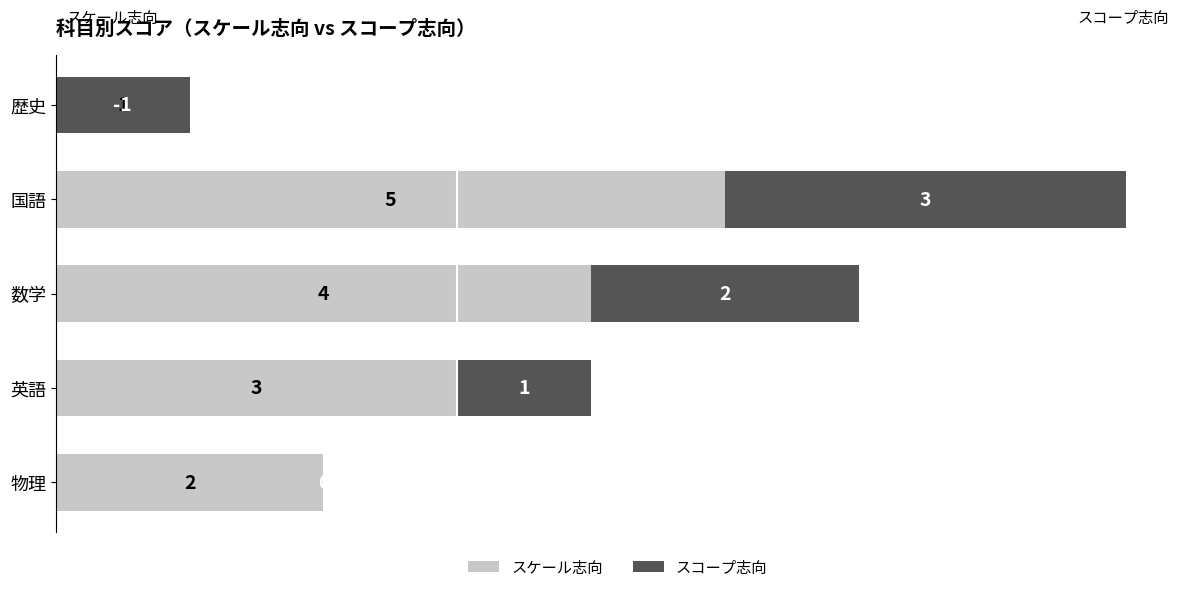

The スコープ志向 series shows 2 at 物理. True or false?

False